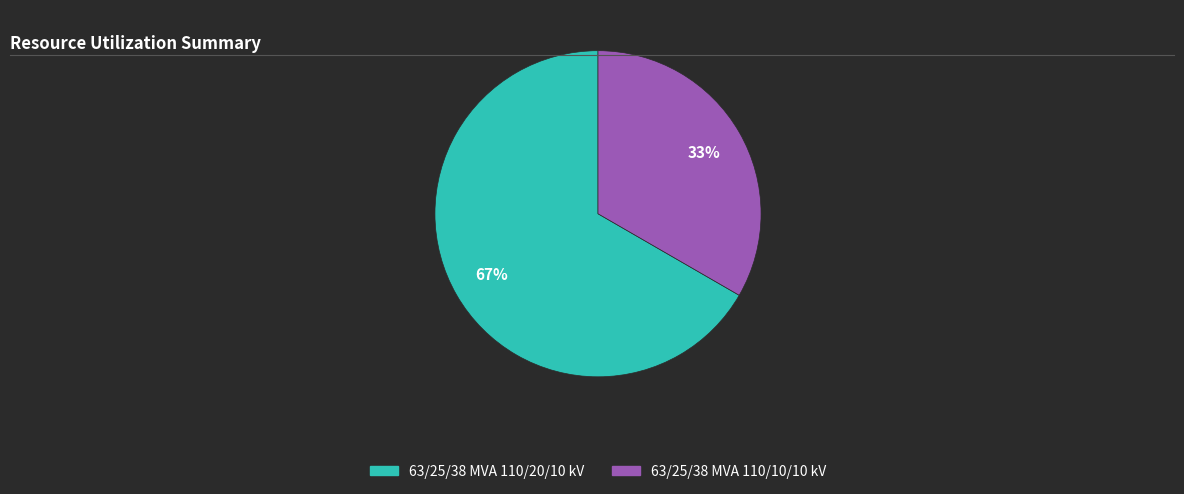

Approximately how many times larger is the value at 63/25/38 MVA 110/20/10 kV compared to 63/25/38 MVA 110/10/10 kV?

2.0